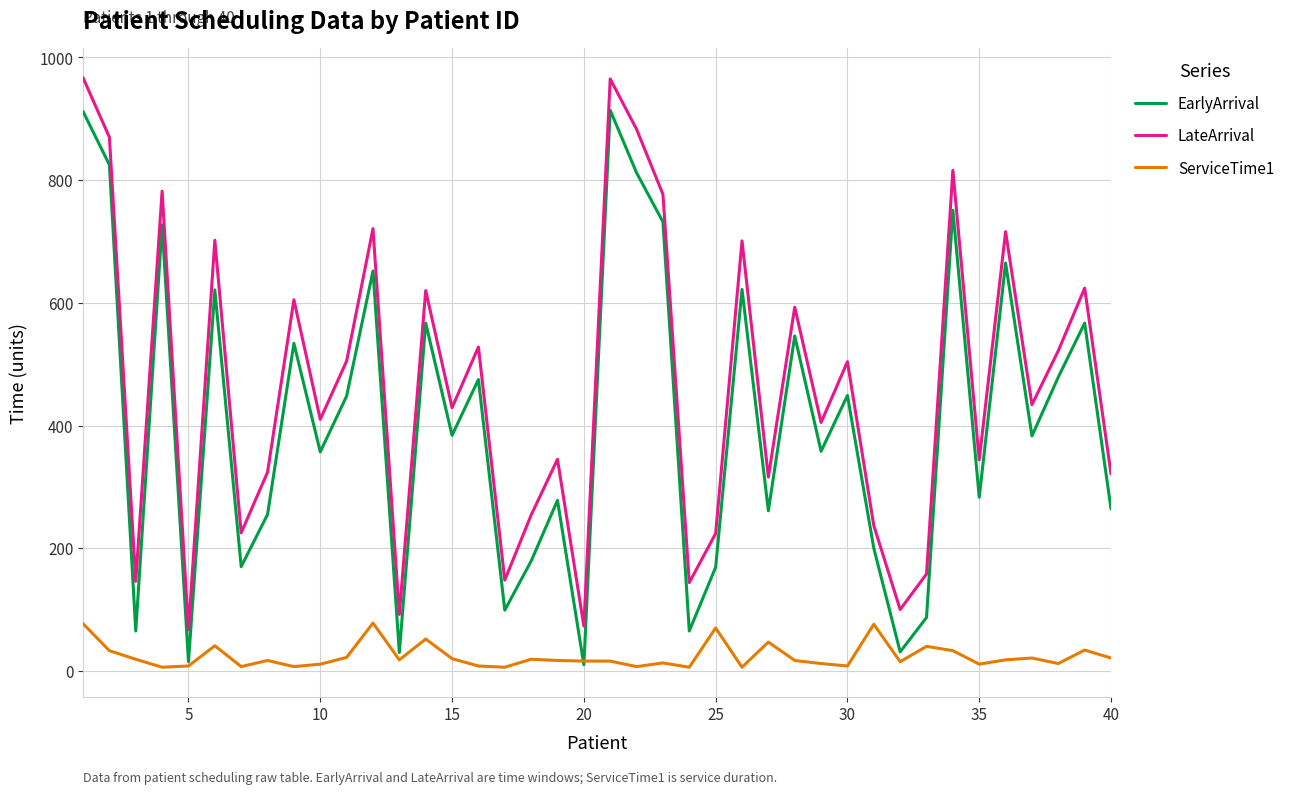

True or false: LateArrival and EarlyArrival intersect in this chart.

False